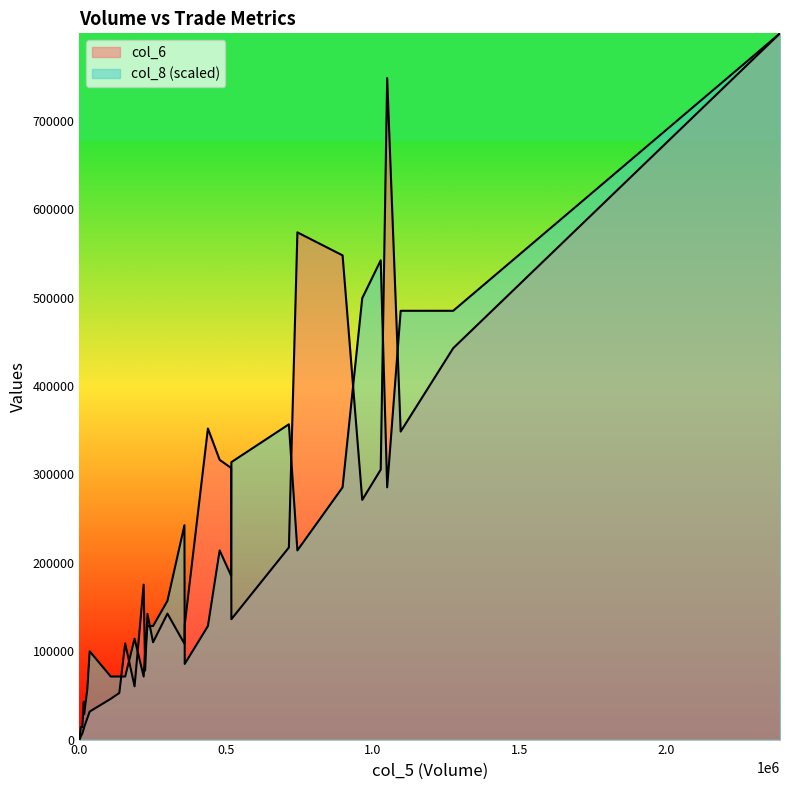

Rank the series at 18 from highest to lowest value.

col_6, col_8